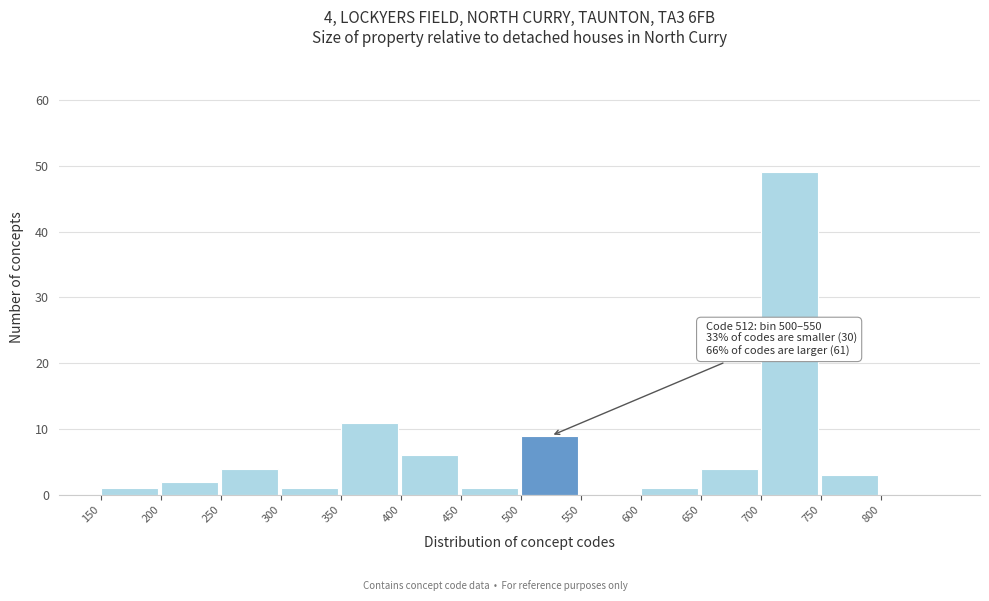

Which range on the x-axis has the tallest bar?

700 to 750